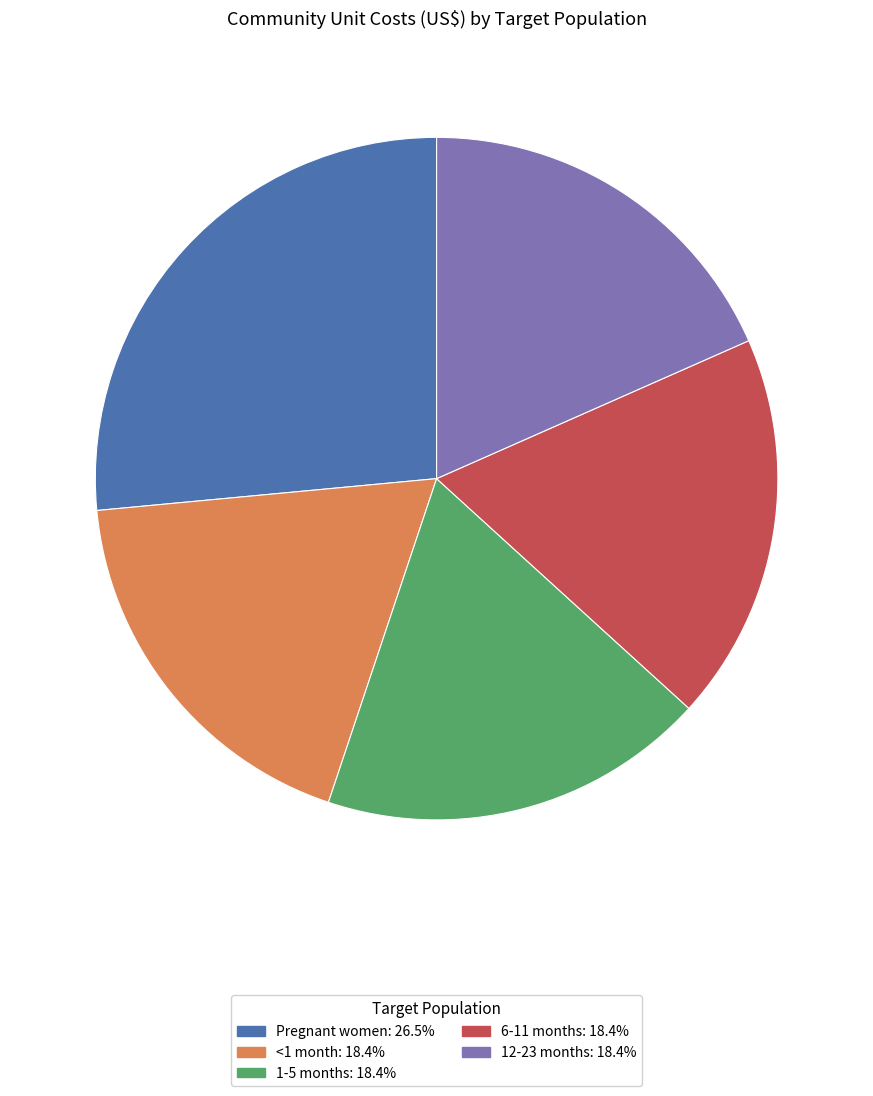

Is 12-23 months the majority of the pie?

No